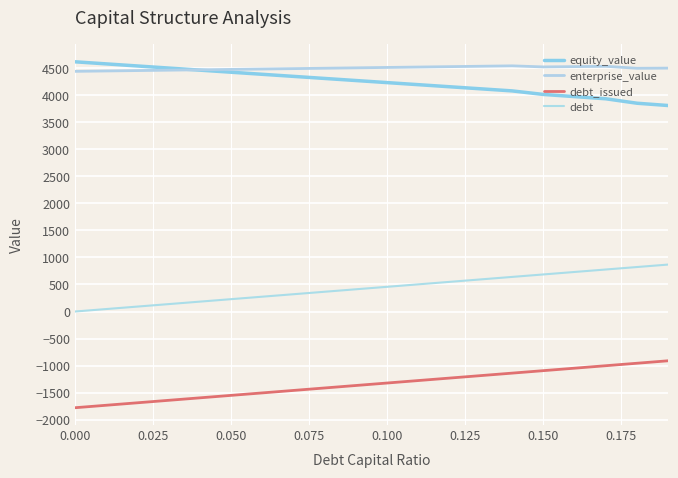

Reading left to right, transcribe all the data shown in this chart.

equity_value: 4619.0	4580.4	4541.8	4503.2	4464.7	4426.1	4387.6	4349.2	4310.7	4272.3	4233.9	4195.5	4157.2	4118.9	4080.6	4015.0	3974.9	3934.7	3852.4	3809.9
enterprise_value: 4442.4	4449.5	4456.6	4463.8	4471.0	4478.2	4485.4	4492.6	4499.9	4507.2	4514.6	4521.9	4529.3	4536.7	4544.1	4524.3	4529.9	4535.4	4498.9	4502.1
debt_issued: -1779.6	-1733.9	-1688.2	-1642.4	-1596.7	-1551.0	-1505.3	-1459.5	-1413.8	-1368.1	-1322.4	-1276.6	-1230.9	-1185.2	-1139.5	-1093.7	-1048.0	-1002.3	-956.6	-910.8
debt: 0.0	45.7	91.4	137.2	182.9	228.6	274.3	320.1	365.8	411.5	457.2	503.0	548.7	594.4	640.1	685.9	731.6	777.3	823.0	868.8